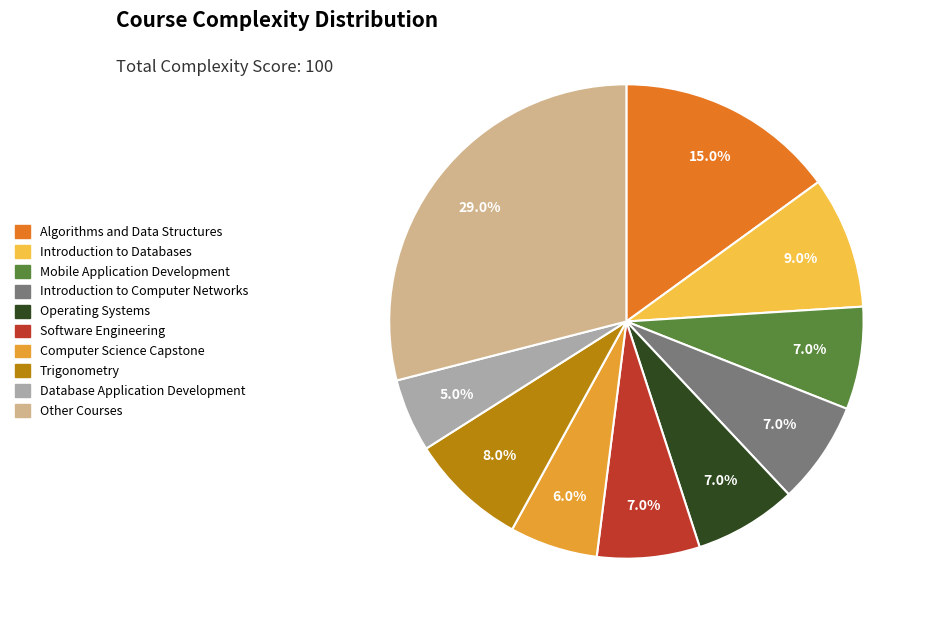

To the nearest percent, what is the average slice percentage?

10%